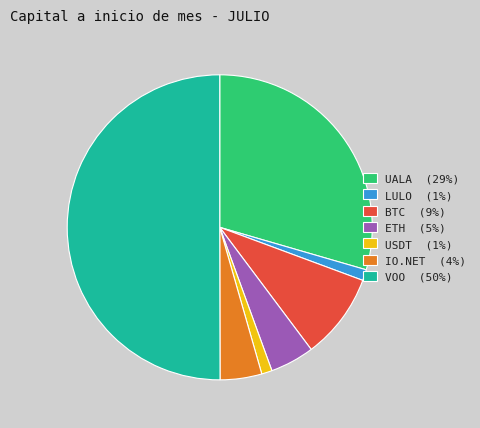

How many segments does this pie chart have?

7